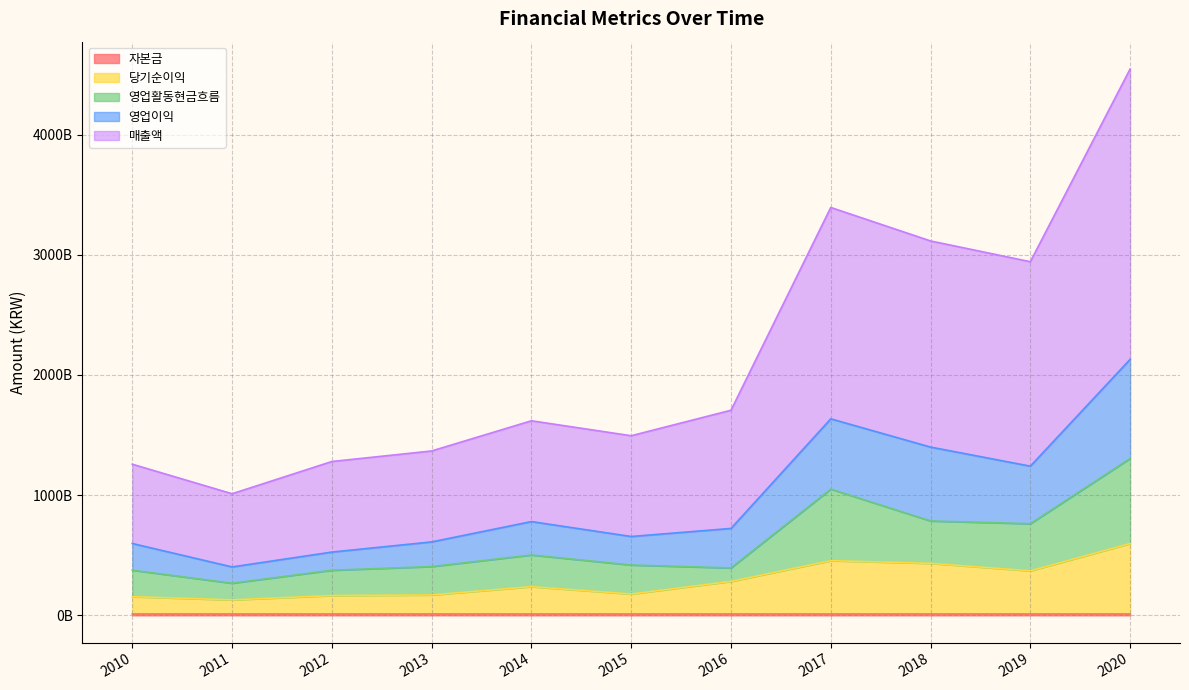

What is the maximum value shown in the chart?

4546213550852